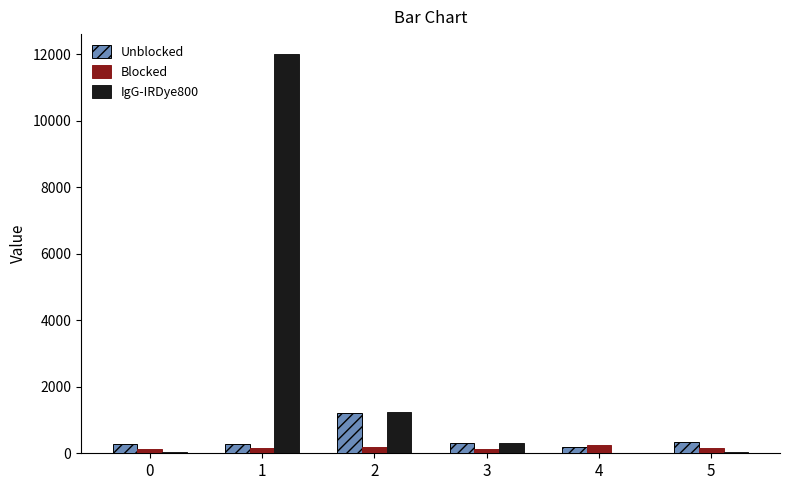

Is it true that Unblocked equals 194.2 at 4?

True